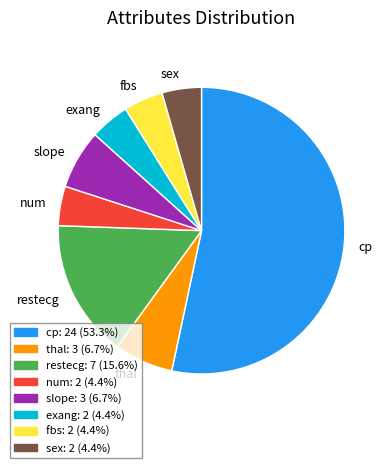

What is the largest slice in the pie chart?

cp